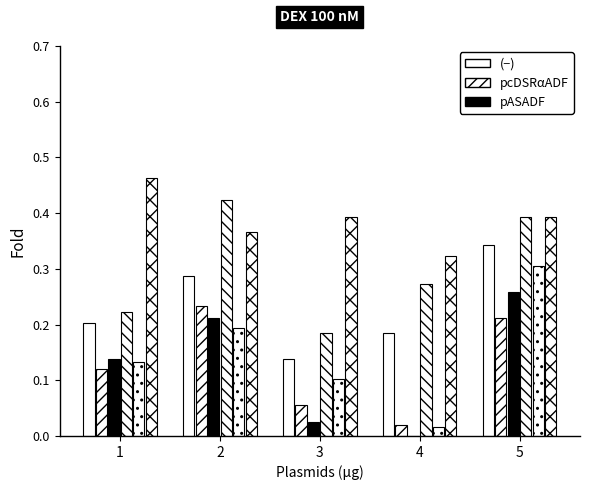

How many distinct data groups are displayed?

6